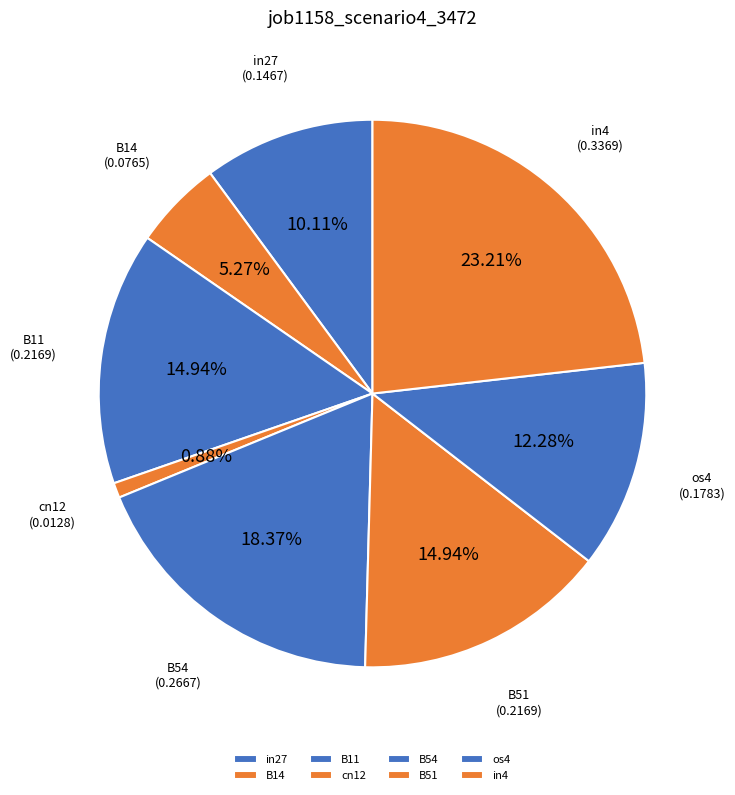

To the nearest percent, what percentage of the pie is B14?

5%